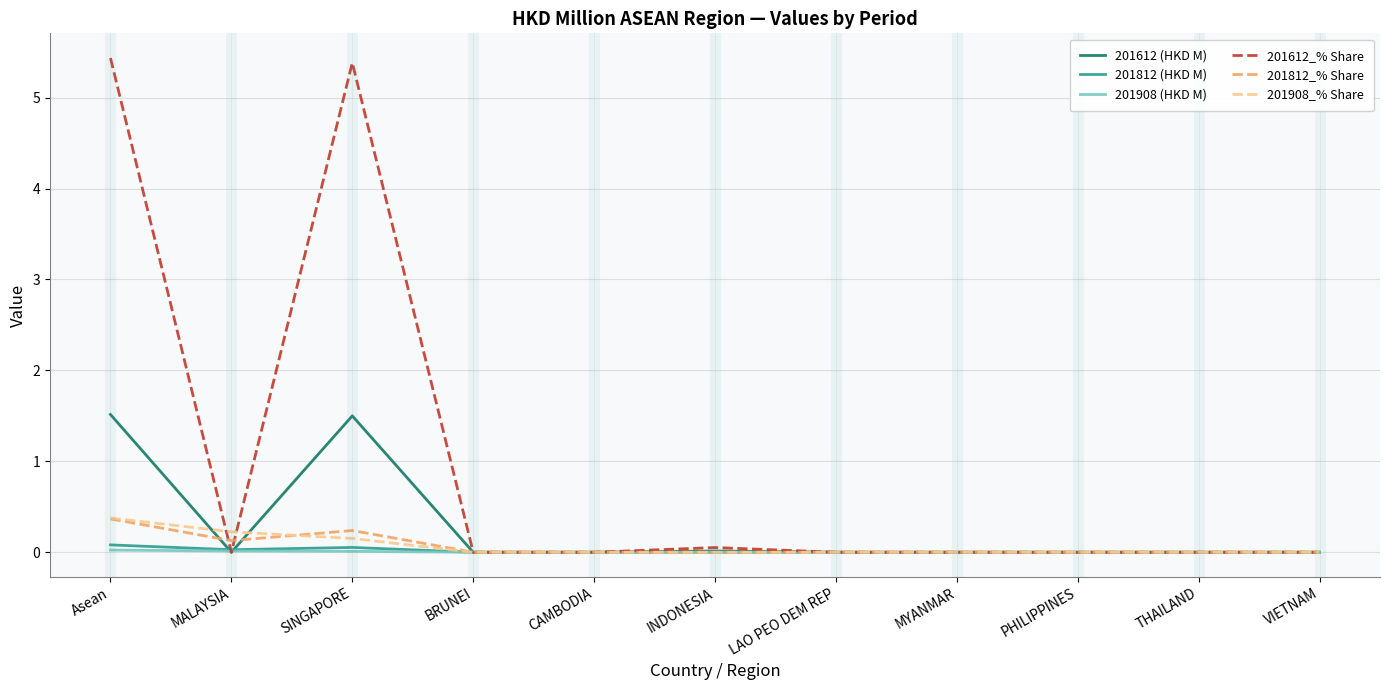

Which series has the largest range (max minus min)?

201612_% Share